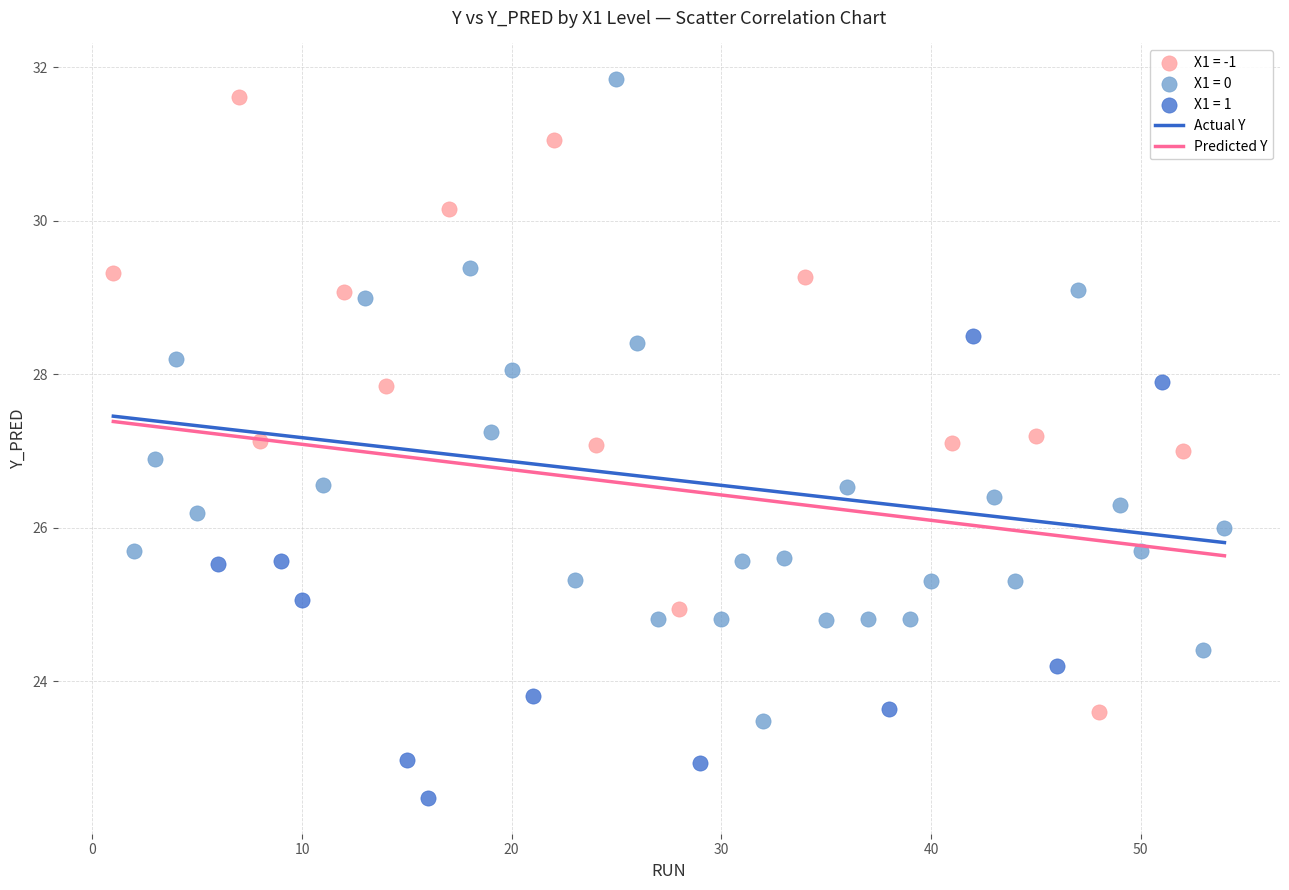

Which series contains the highest Y value?

X1 = 0